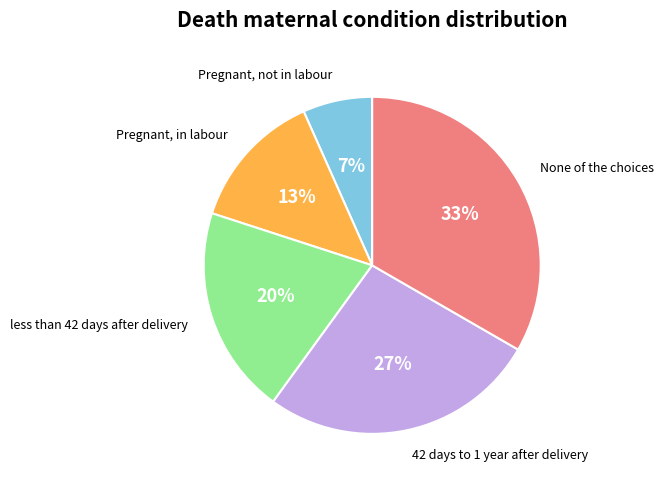

What is the largest slice in the pie chart?

None of the choices